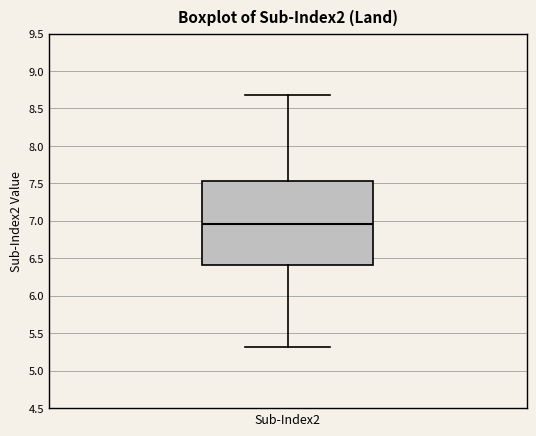

Where does the lower whisker of the box for Sub-Index2 end on the y-axis? The values are not printed on the chart, so give them approximately, as read against the axis.

5.30